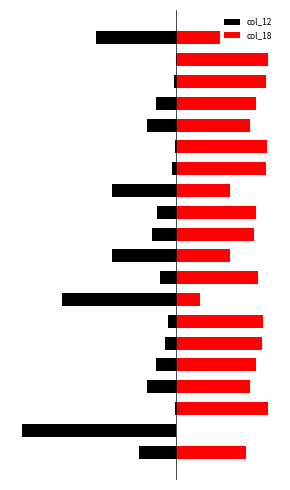

Between 13 and 4, which is larger?

13